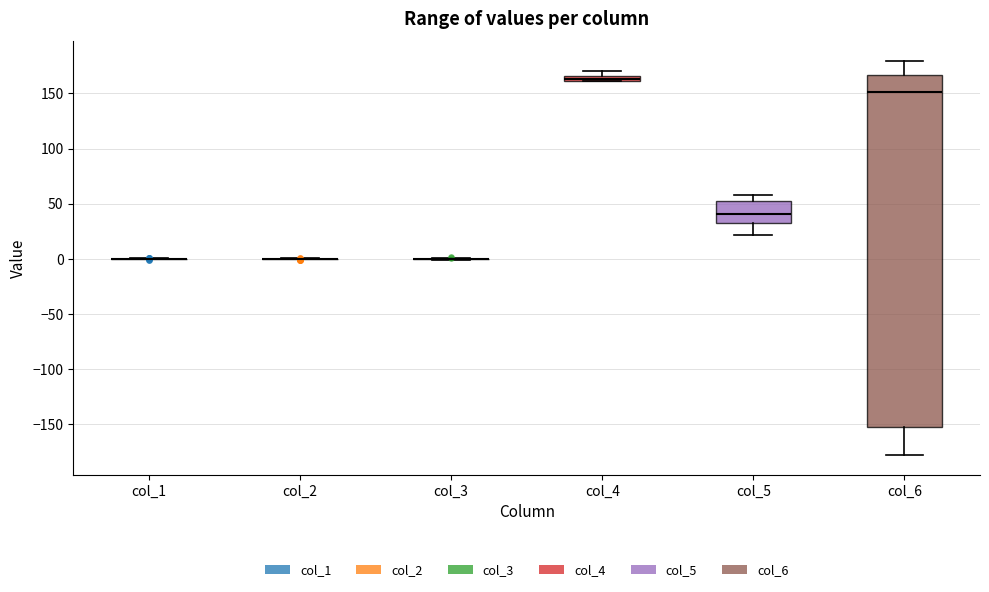

Comparing the boxes themselves (not the whiskers), which one is the tallest?

col_6